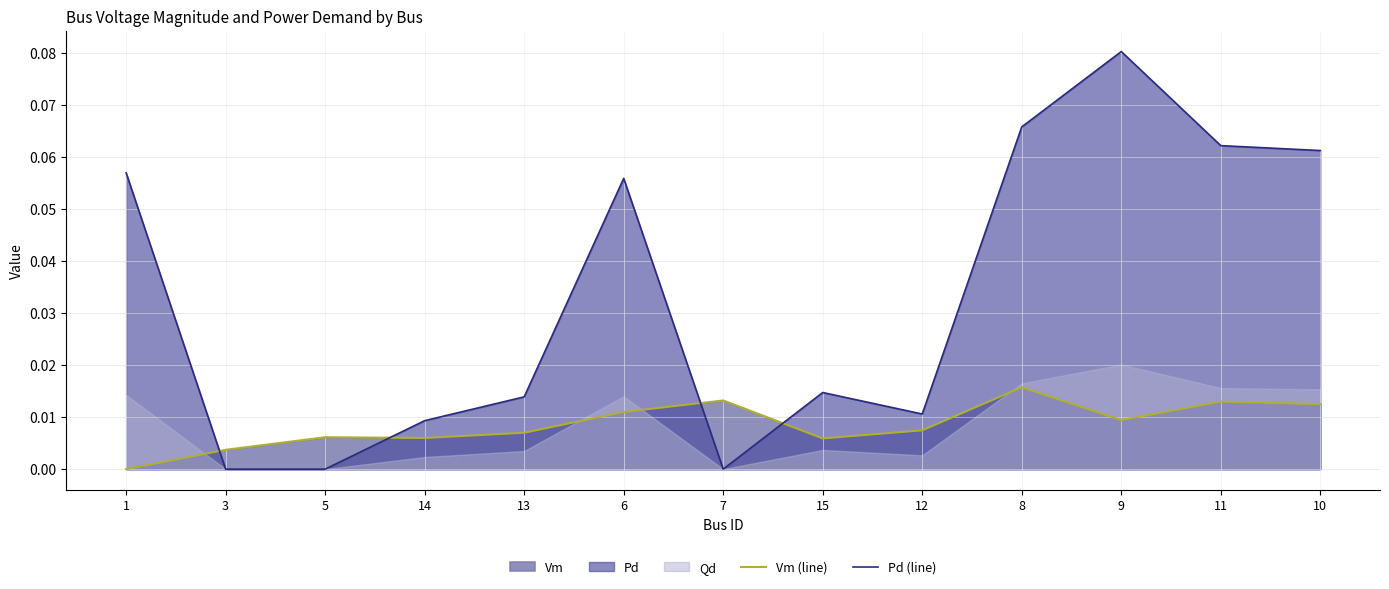

What is the label of the 10th point from the left?

8